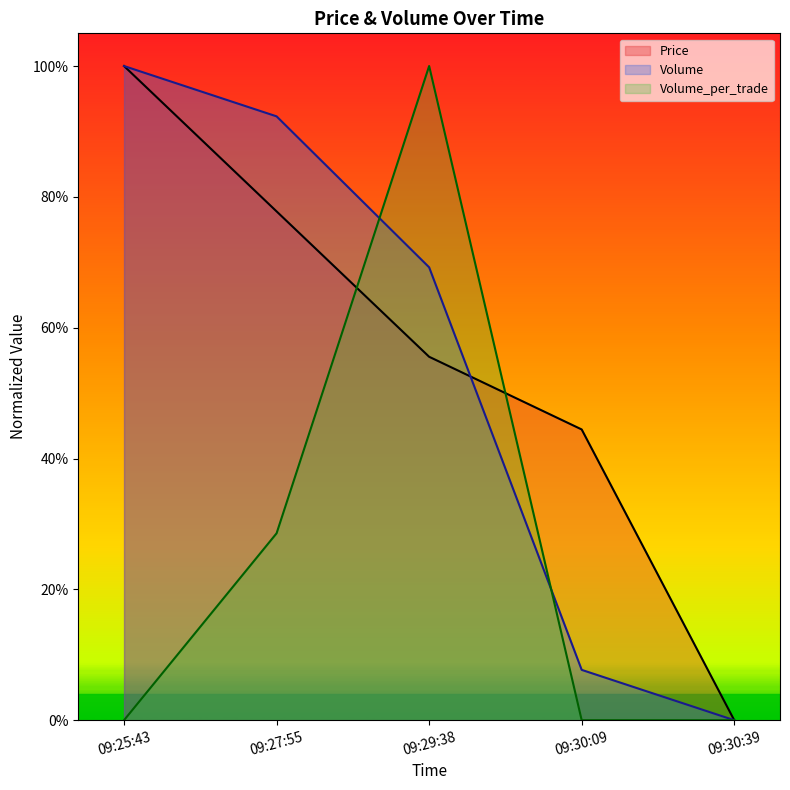

How many values in Volume_per_trade are above zero?

2